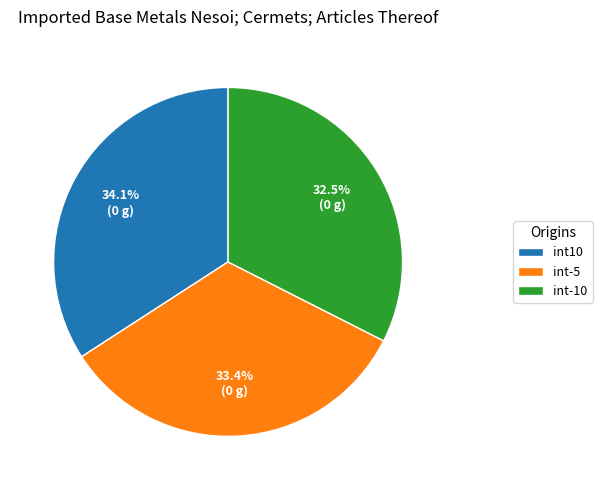

Rank the categories by value from highest to lowest.

int10, int-5, int-10